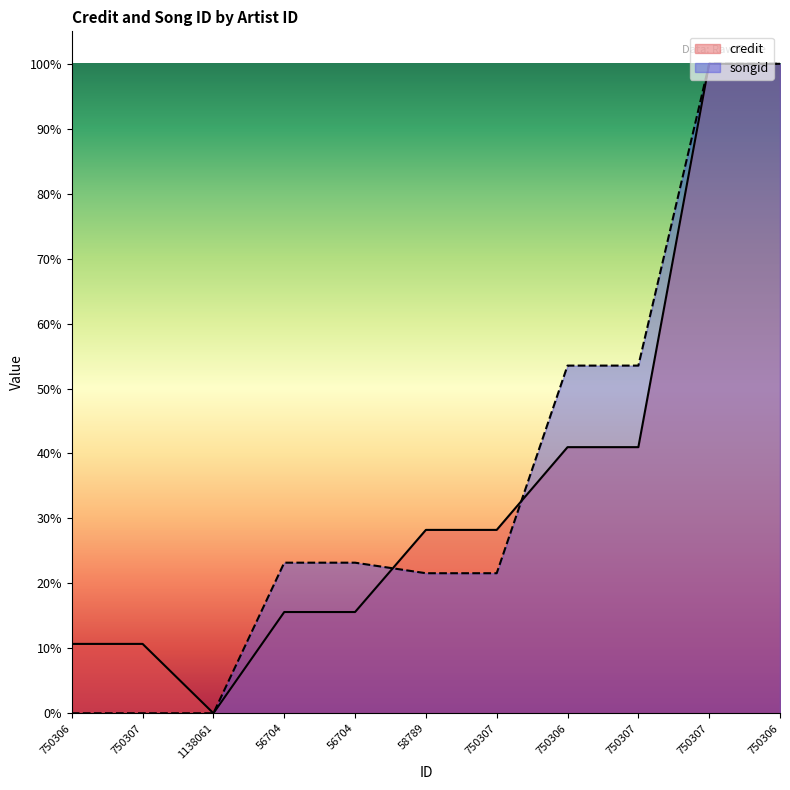

List the series in order of their overall mean, lowest first.

credit, songid